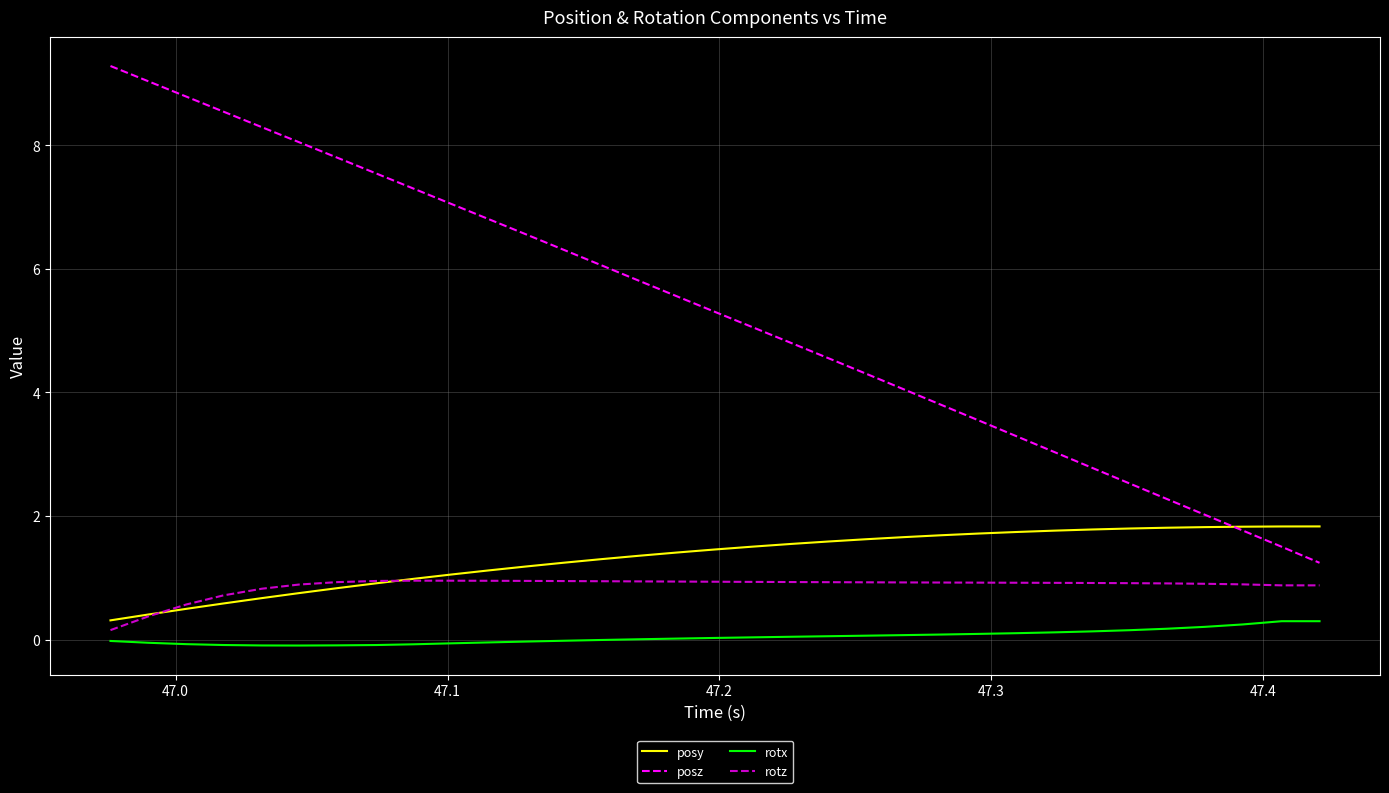

What is the greatest value displayed?

9.3